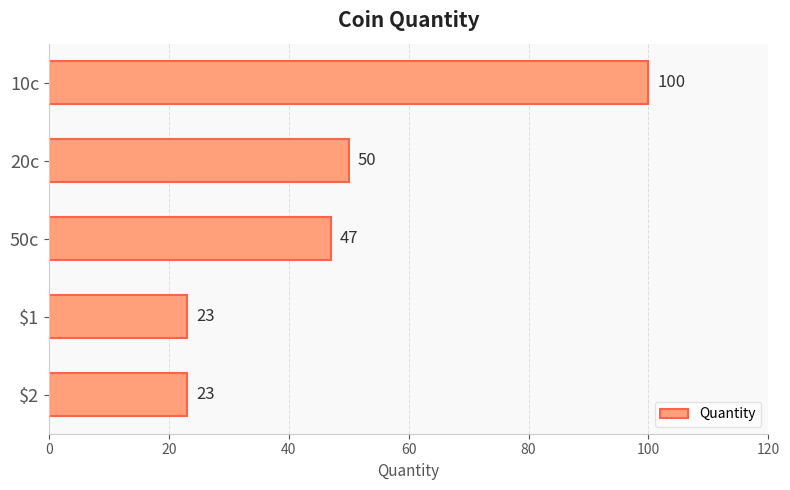

What is the average value?

49